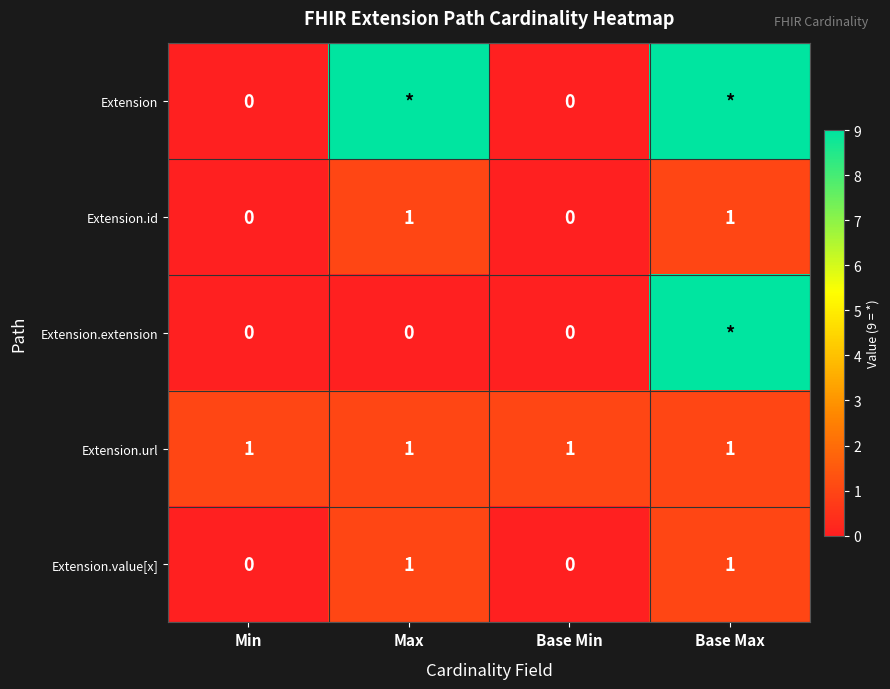

The Extension.url series shows 2 at Min. True or false?

False